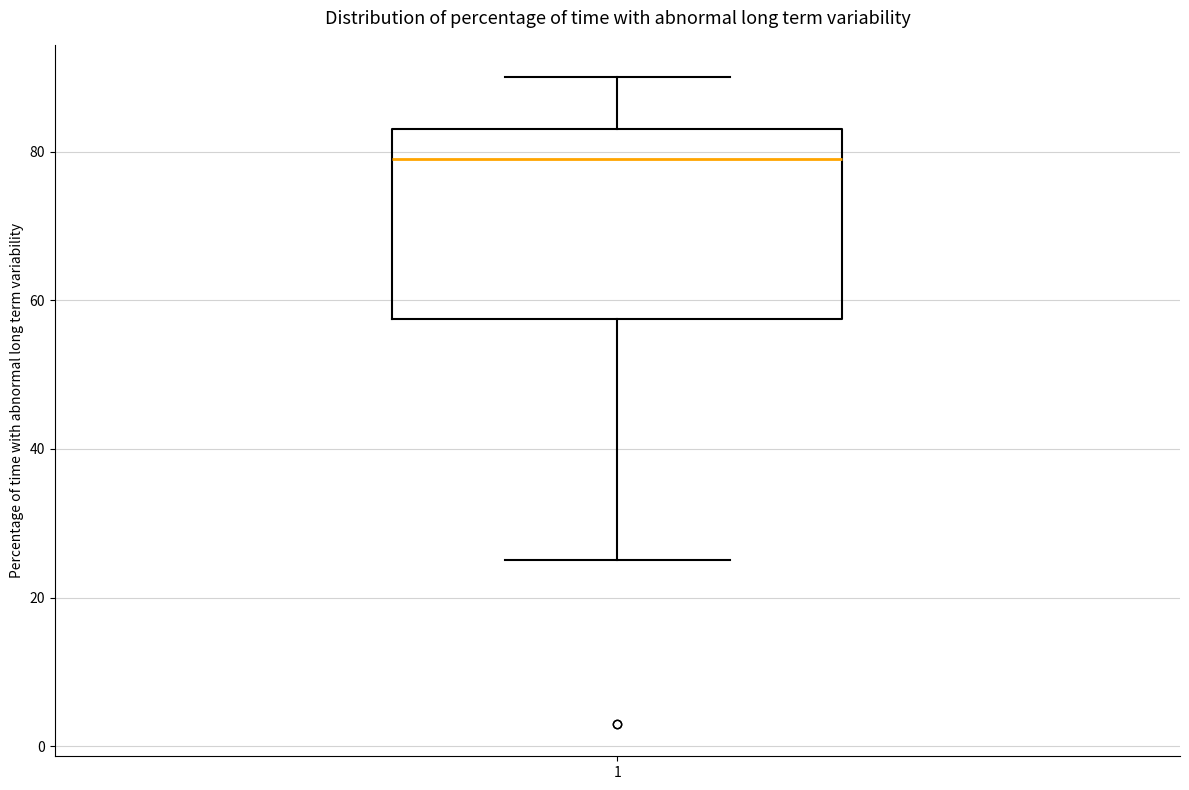

Read this box plot against the y-axis: the position of the median line, the range covered by the box, and the ends of both whiskers. The values are not printed on the chart, so give them approximately, as read against the axis.

median 80, box 58 to 84, whiskers 26 to 90